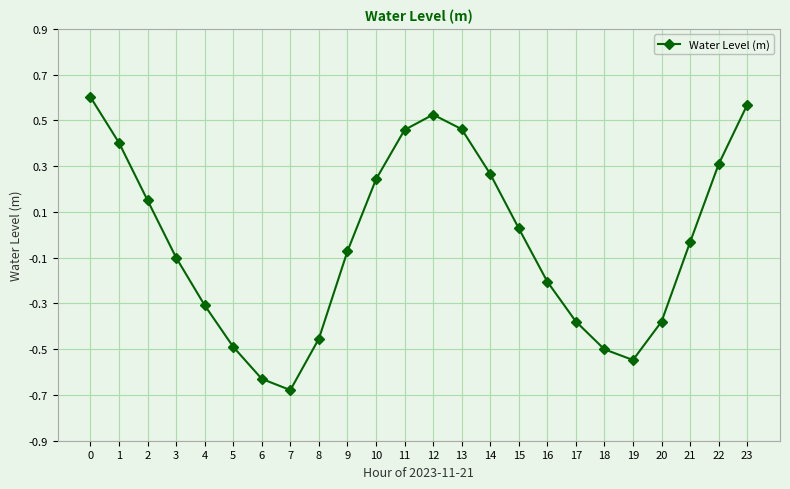

At which category does the chart reach its minimum across all series?

7